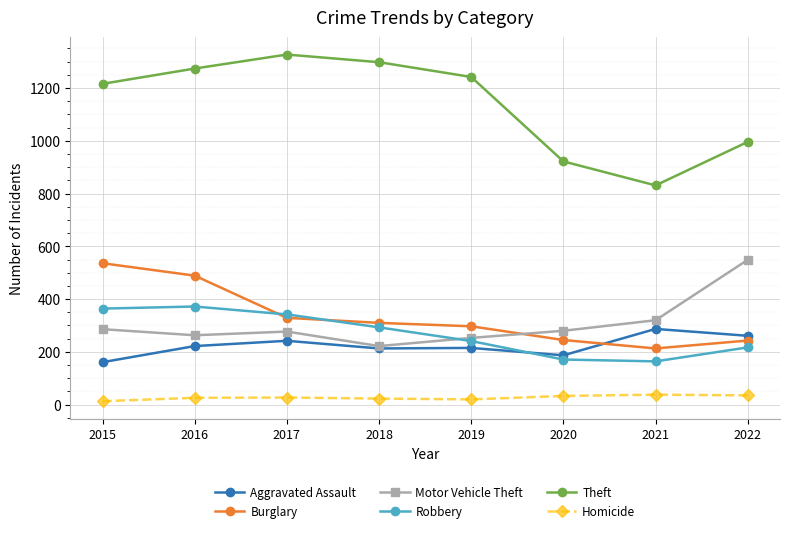

True or false: Homicide and Aggravated Assault intersect in this chart.

False